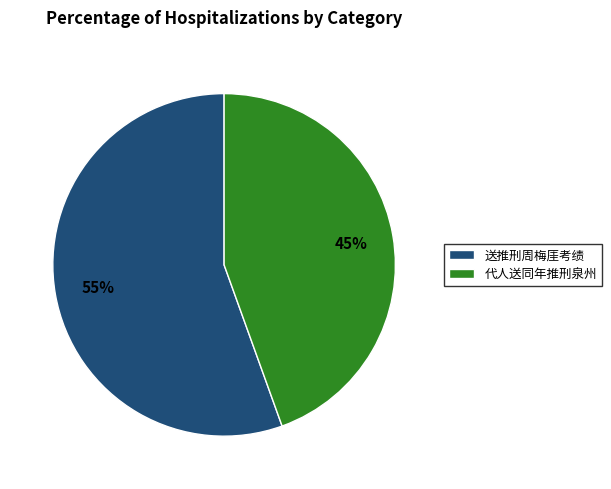

To the nearest percent, what is the combined percentage of 送推刑周梅厓考绩 and 代人送同年推刑泉州?

100%